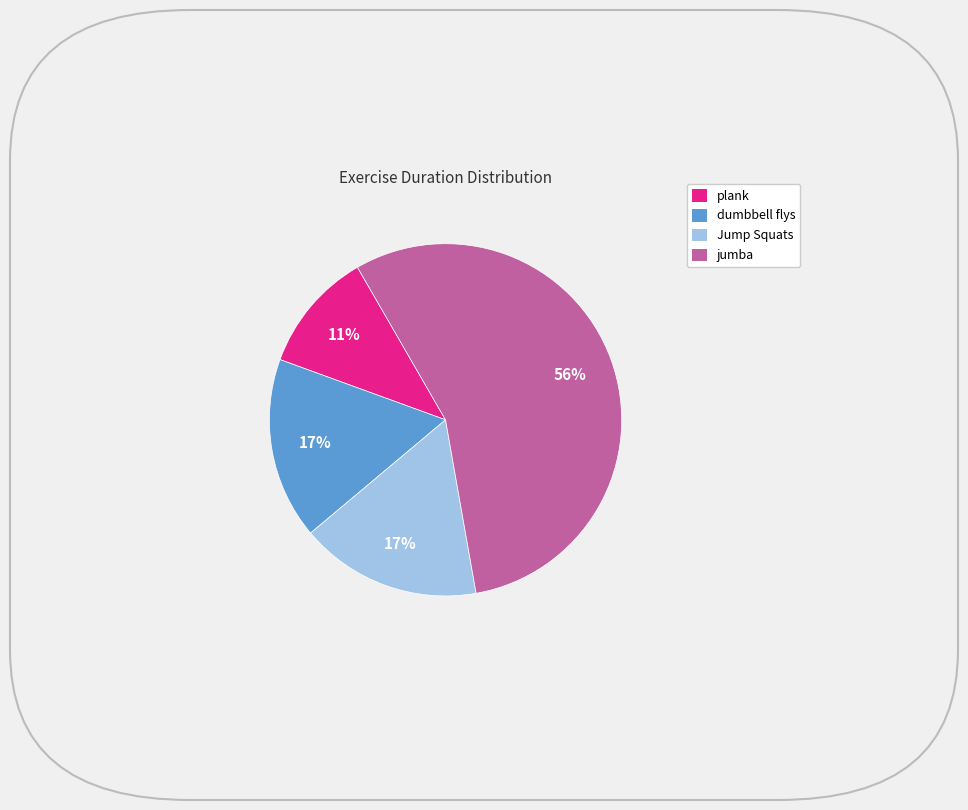

How many slices are in this pie chart?

4